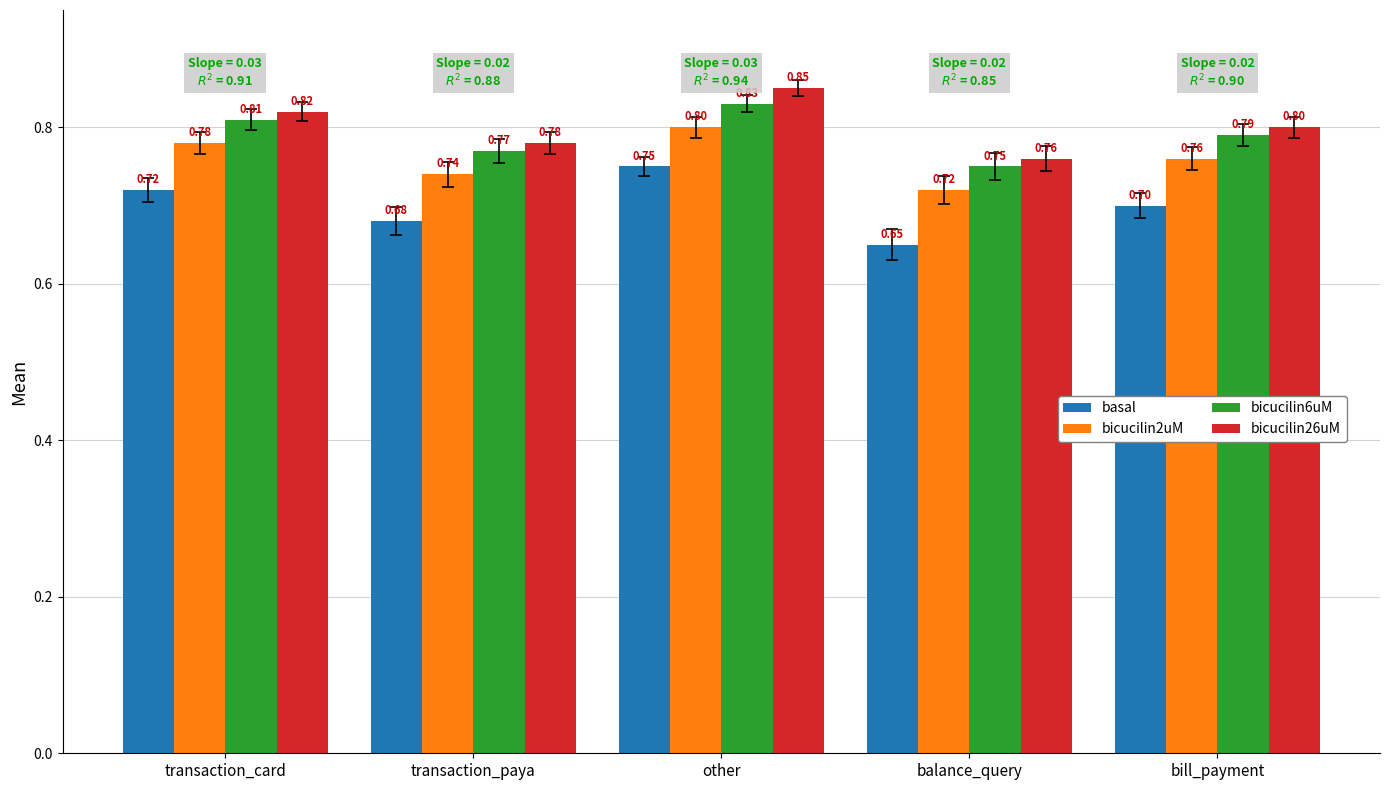

What is the sum of all bicucilin2uM values?

3.8